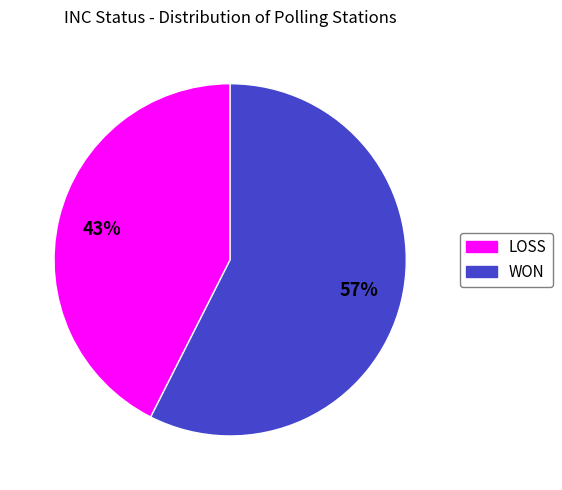

Do WON and LOSS together represent more than half of the pie?

Yes